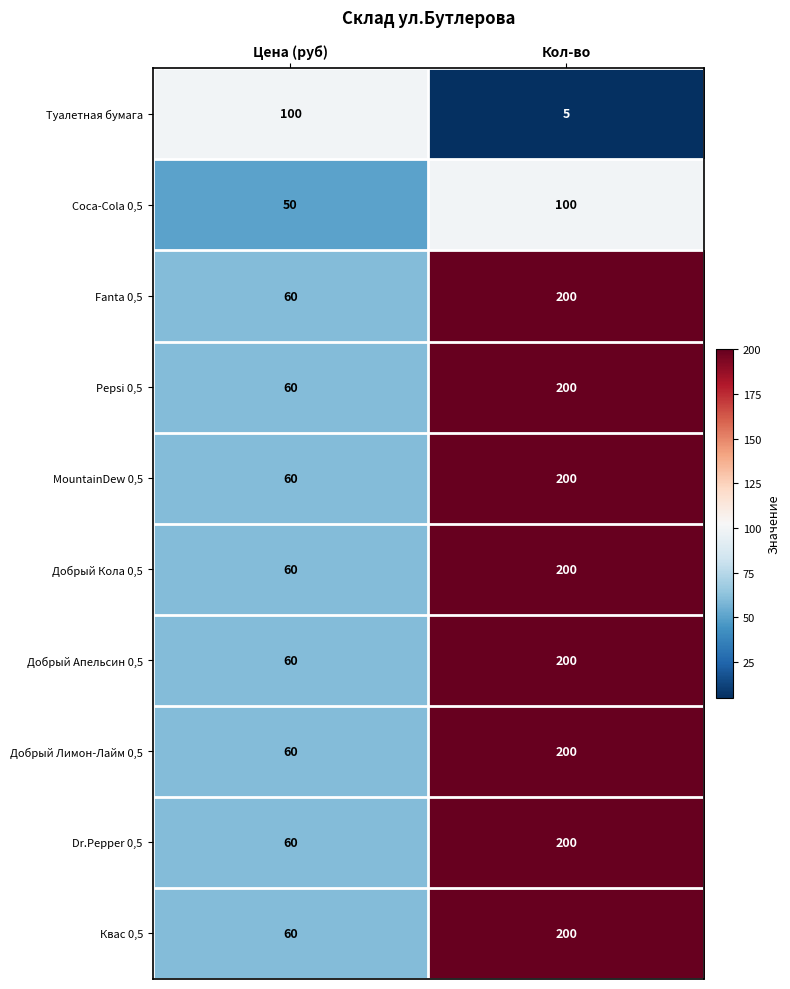

Reading left to right, what are all the values shown in this chart?

Туалетная бумага: 100	5
Coca-Cola 0,5: 50	100
Fanta 0,5: 60	200
Pepsi 0,5: 60	200
MountainDew 0,5: 60	200
Добрый Кола 0,5: 60	200
Добрый Апельсин 0,5: 60	200
Добрый Лимон-Лайм 0,5: 60	200
Dr.Pepper 0,5: 60	200
Квас 0,5: 60	200